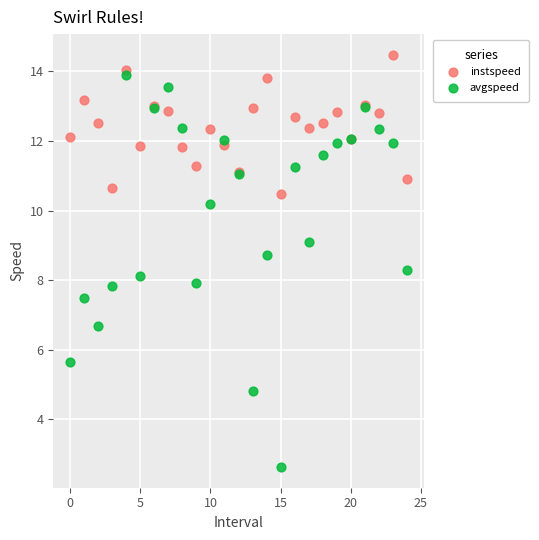

Which series has the widest spread of Y values?

avgspeed